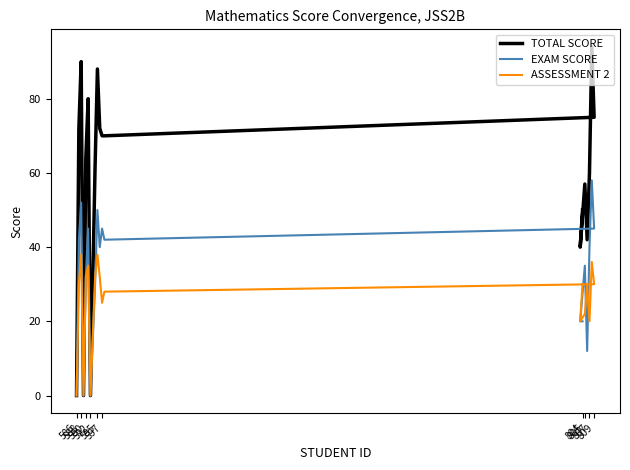

True or false: TOTAL SCORE and ASSESSMENT 2 intersect in this chart.

False